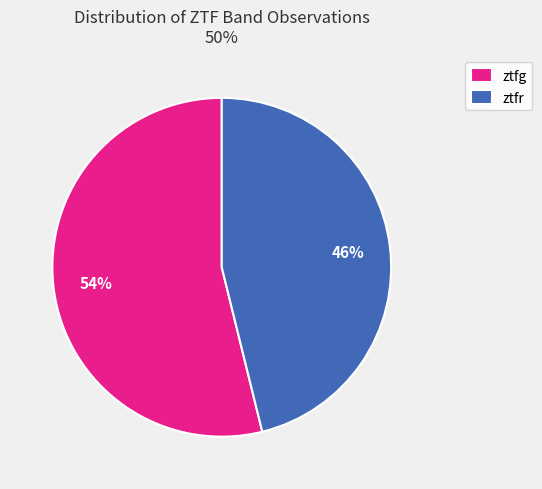

Which category has the biggest portion of the pie?

ztfg